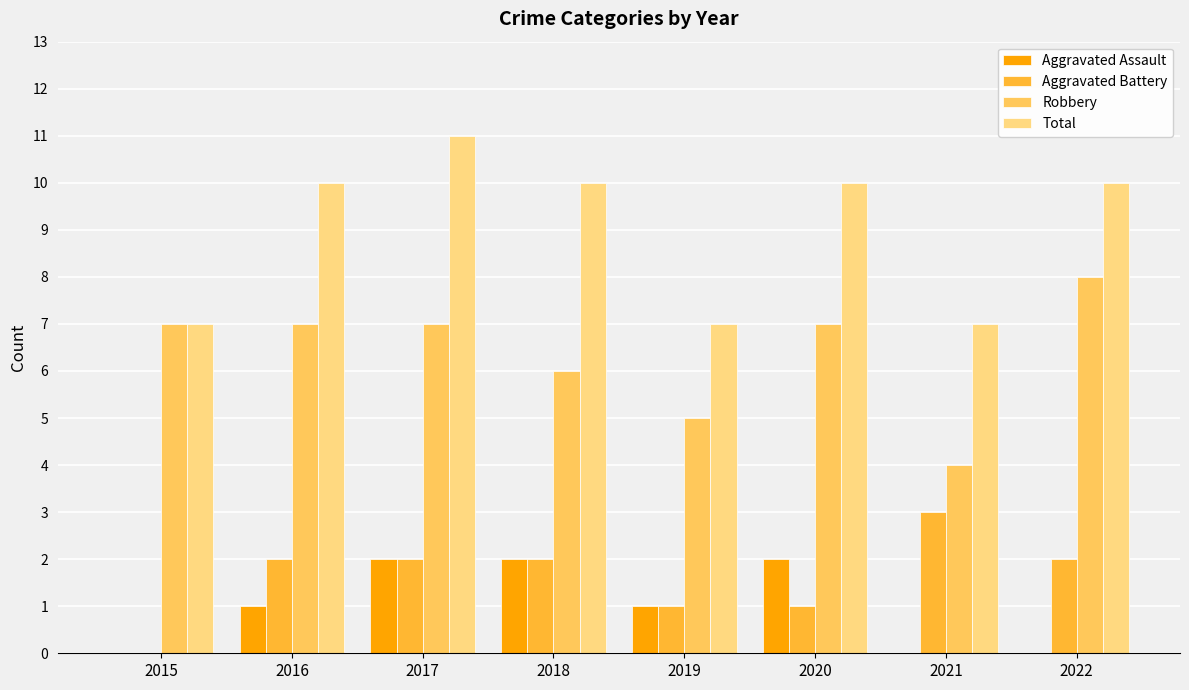

What is the total value across all series at 2019?

14